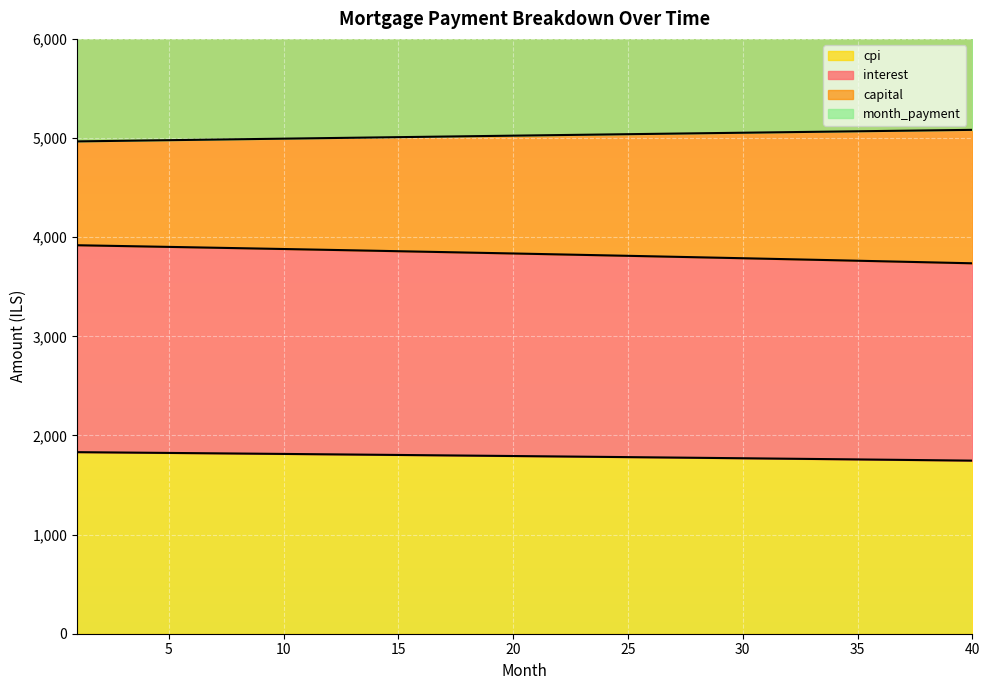

What is the minimum value for cpi?

1746.0